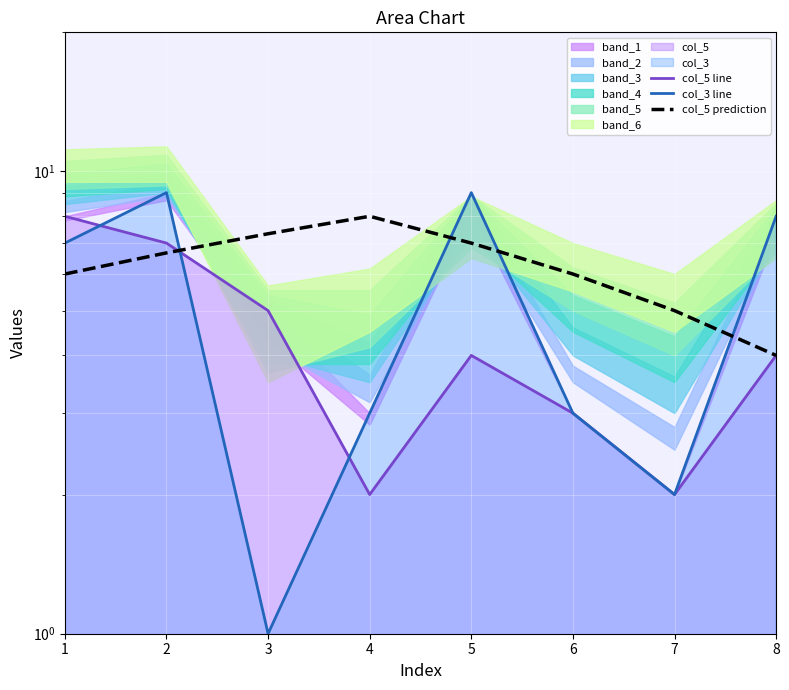

How many lines are shown in the chart?

3